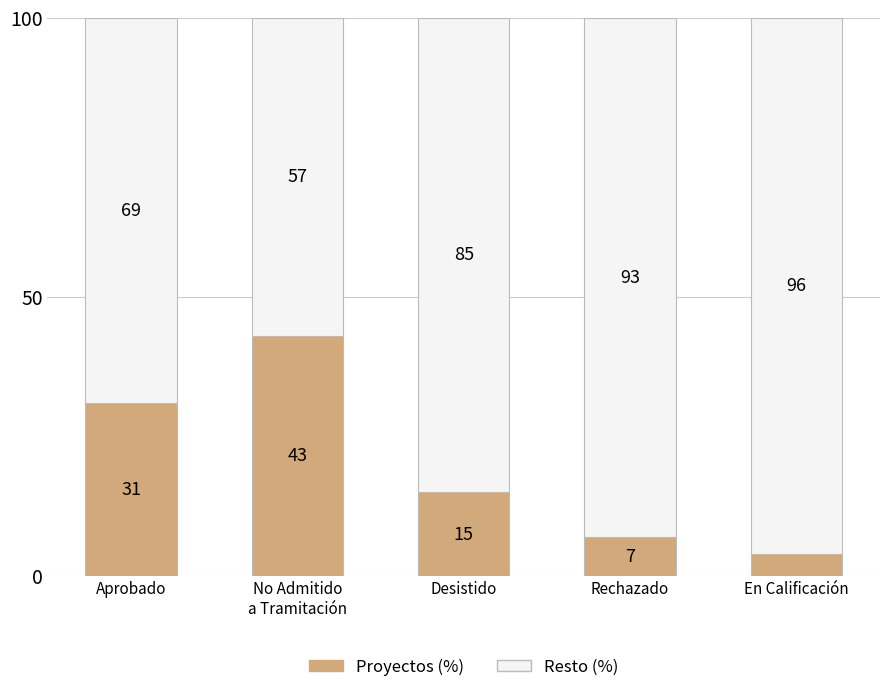

The Proyectos (%) series shows 7 at Rechazado. True or false?

True